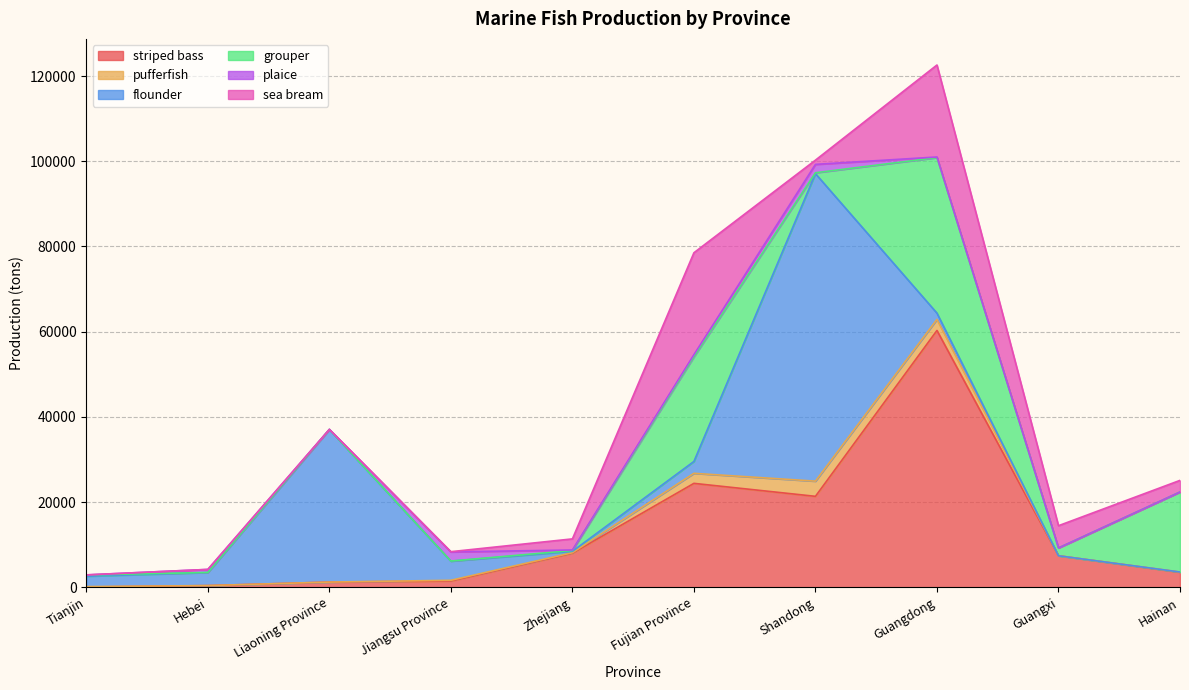

Is the value of pufferfish at Liaoning Province greater than the value of flounder at Tianjin?

No